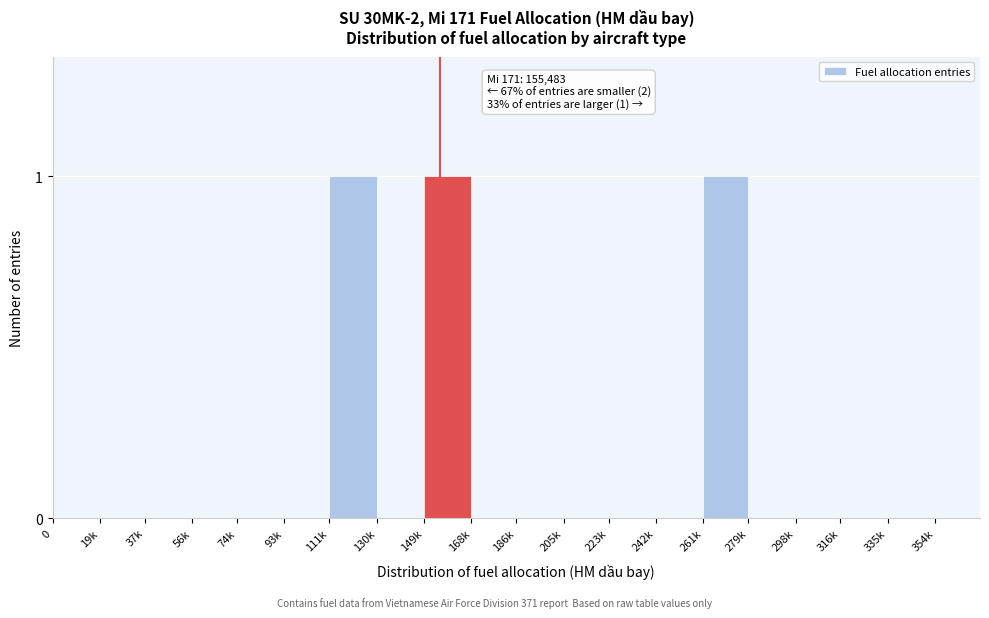

Reading left to right, list all the values displayed in this chart.

0=0	19k=0	37k=0	56k=0	74k=0	93k=0	111k=1	130k=0	149k=1	168k=0	186k=0	205k=0	223k=0	242k=0	261k=1	279k=0	298k=0	316k=0	335k=0	354k=0